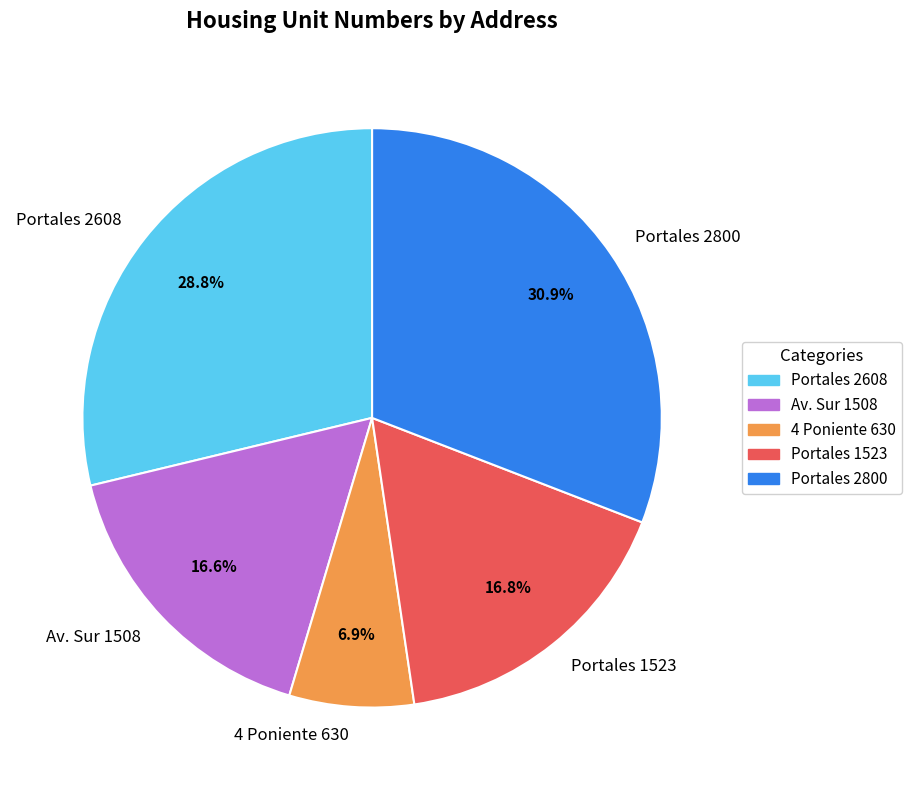

How many slices are in this pie chart?

5